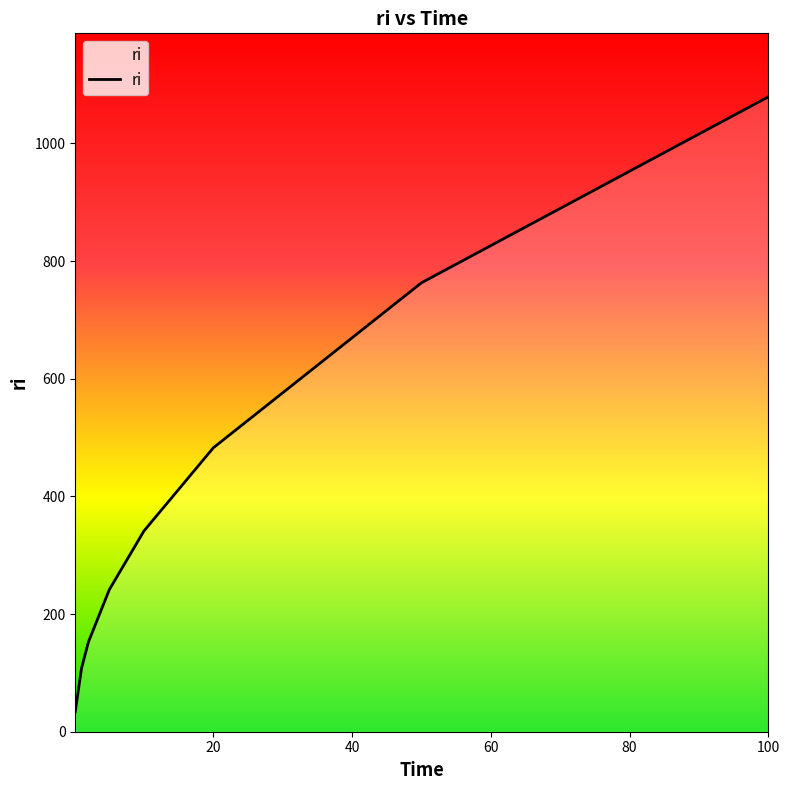

What is the greatest value displayed?

1079.1